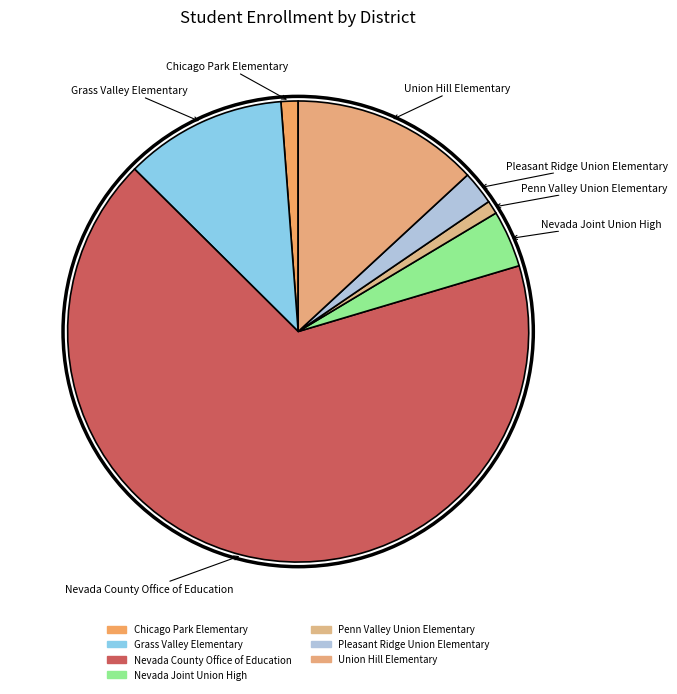

Count the number of slices in the pie.

7